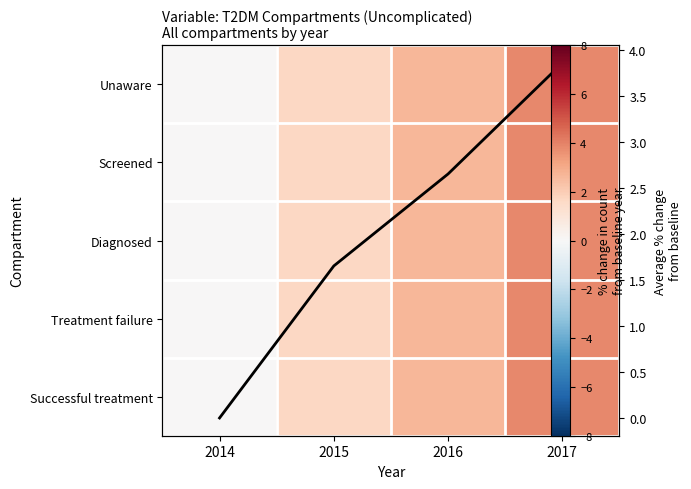

What is the sum of all Successful treatment values?

8.2